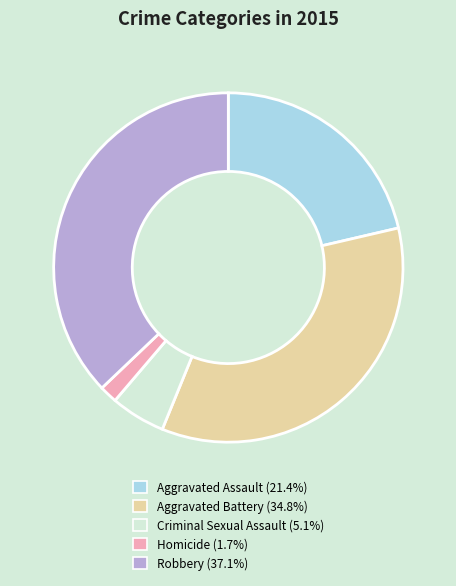

True or false: Homicide accounts for 2% of the total.

True